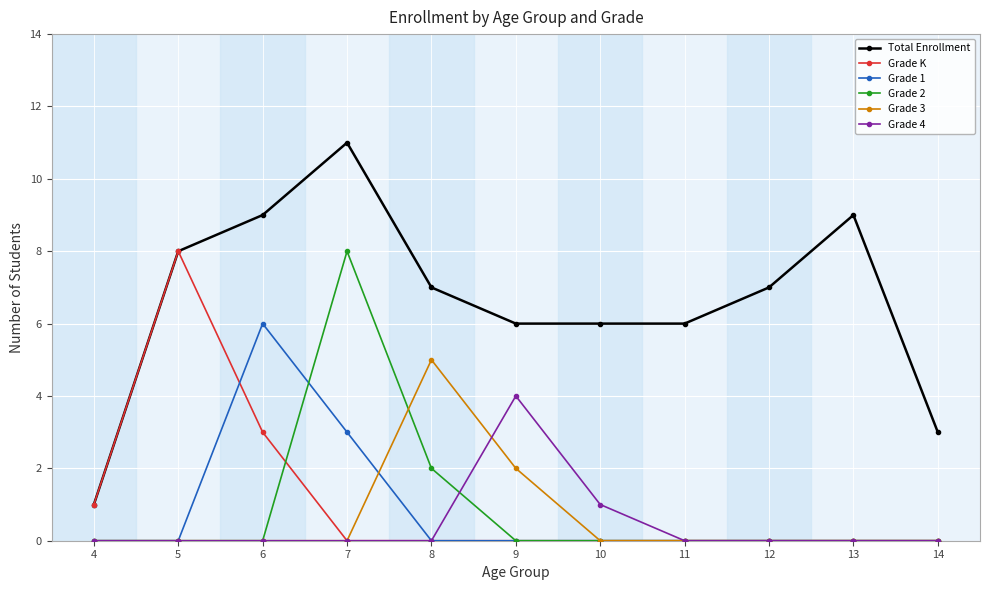

The Total Enrollment series shows 6 at 11. True or false?

True